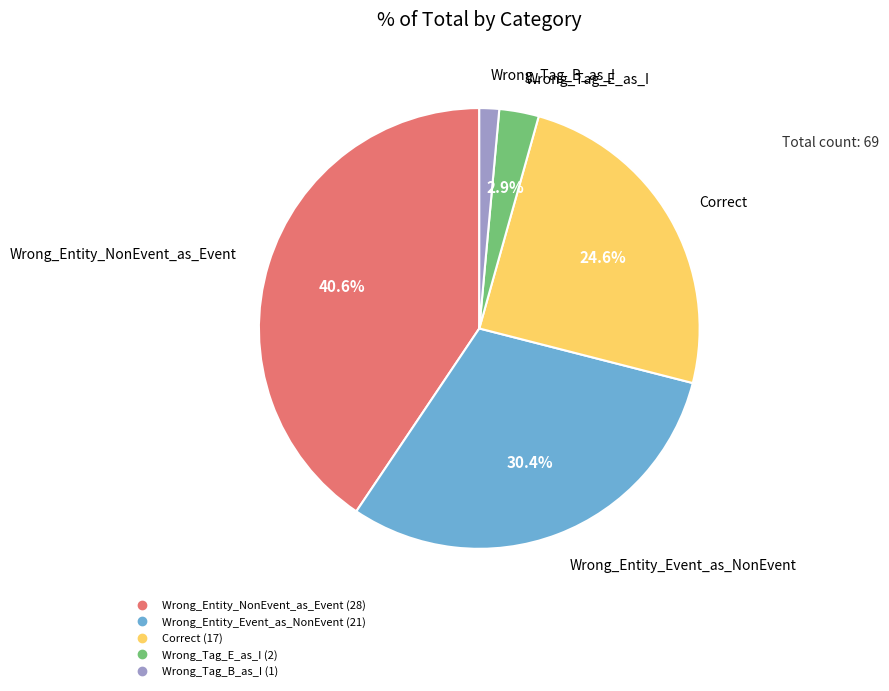

Combined, what portion of the pie is Wrong_Entity_Event_as_NonEvent and Correct?

55.1%